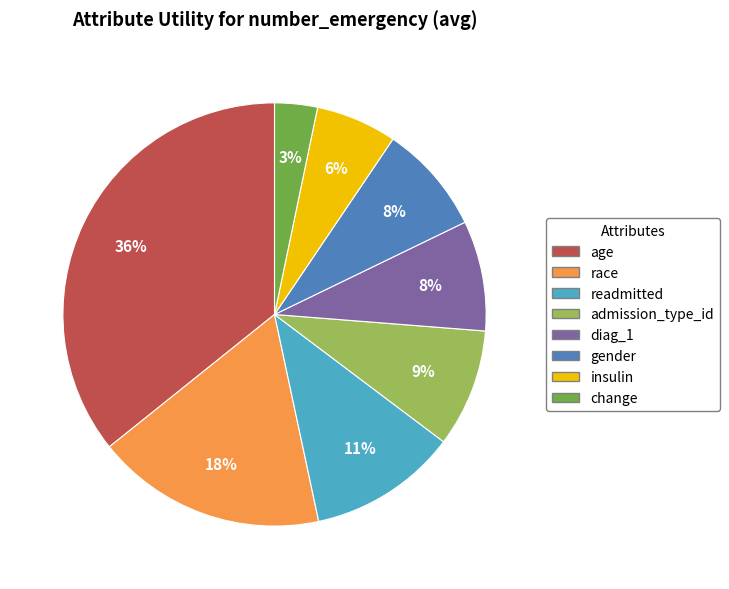

What percentage is the admission_type_id slice, to the nearest percent?

9%